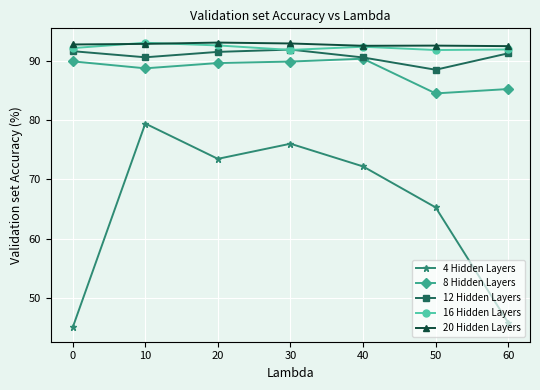

Where is the first local maximum for 4 Hidden Layers?

10